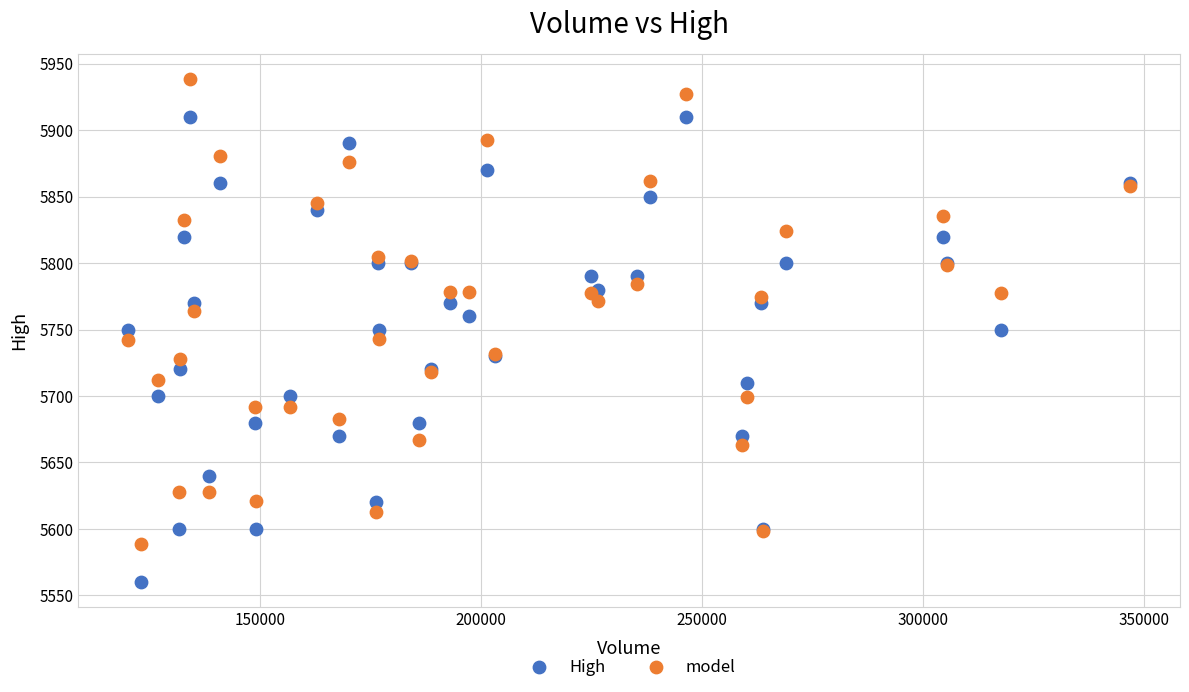

Which series contains the lowest Y value?

High